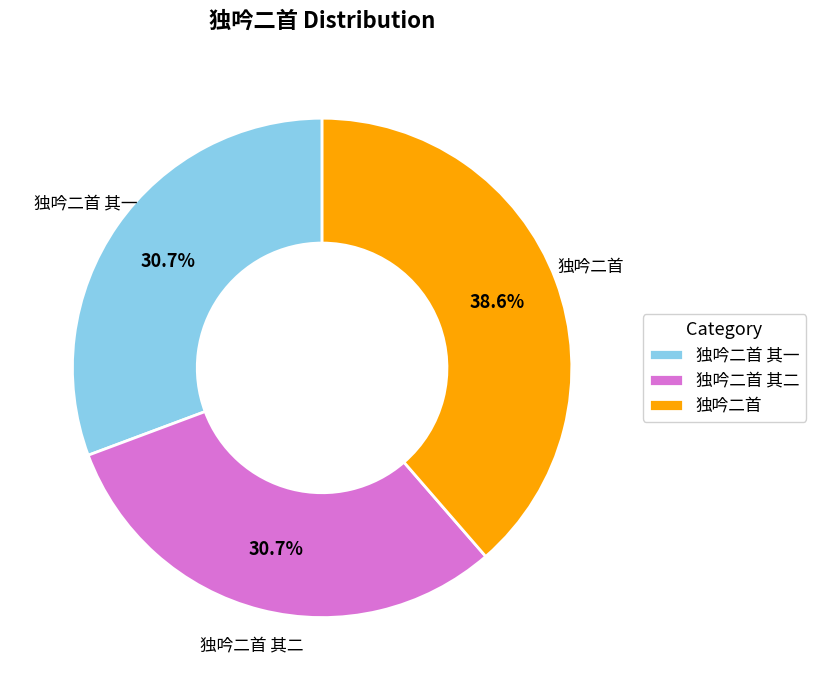

Count the number of slices in the pie.

3